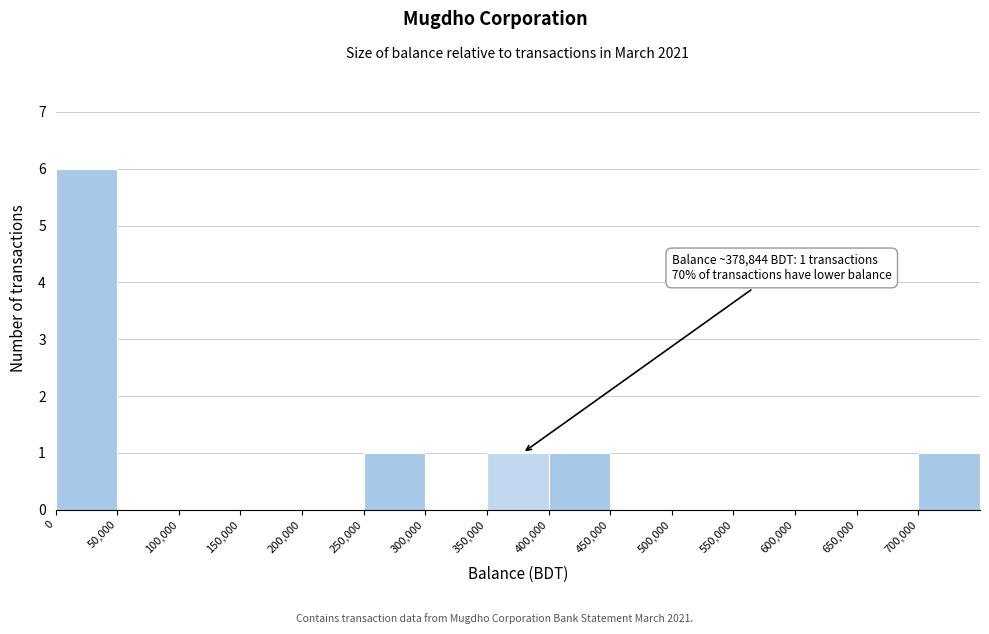

Which range on the x-axis has the tallest bar?

0 to 50000